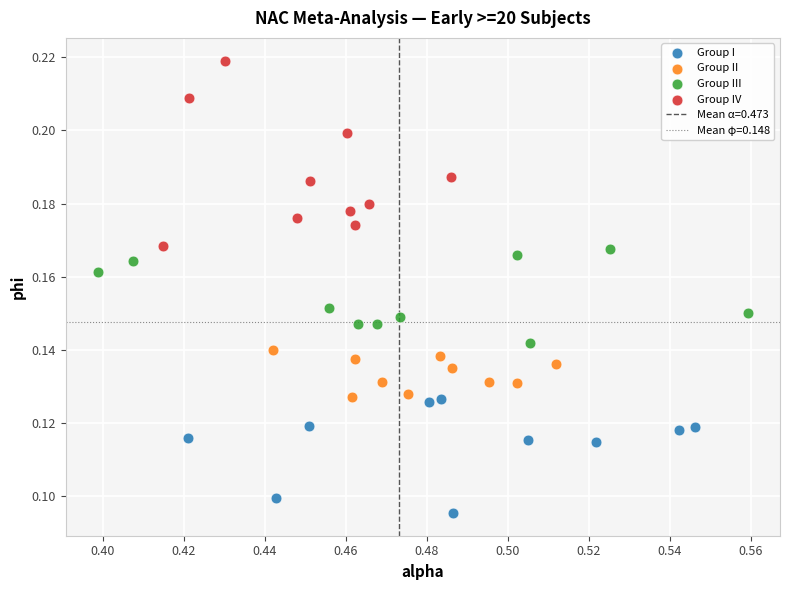

Which series contains the highest Y value?

Group IV